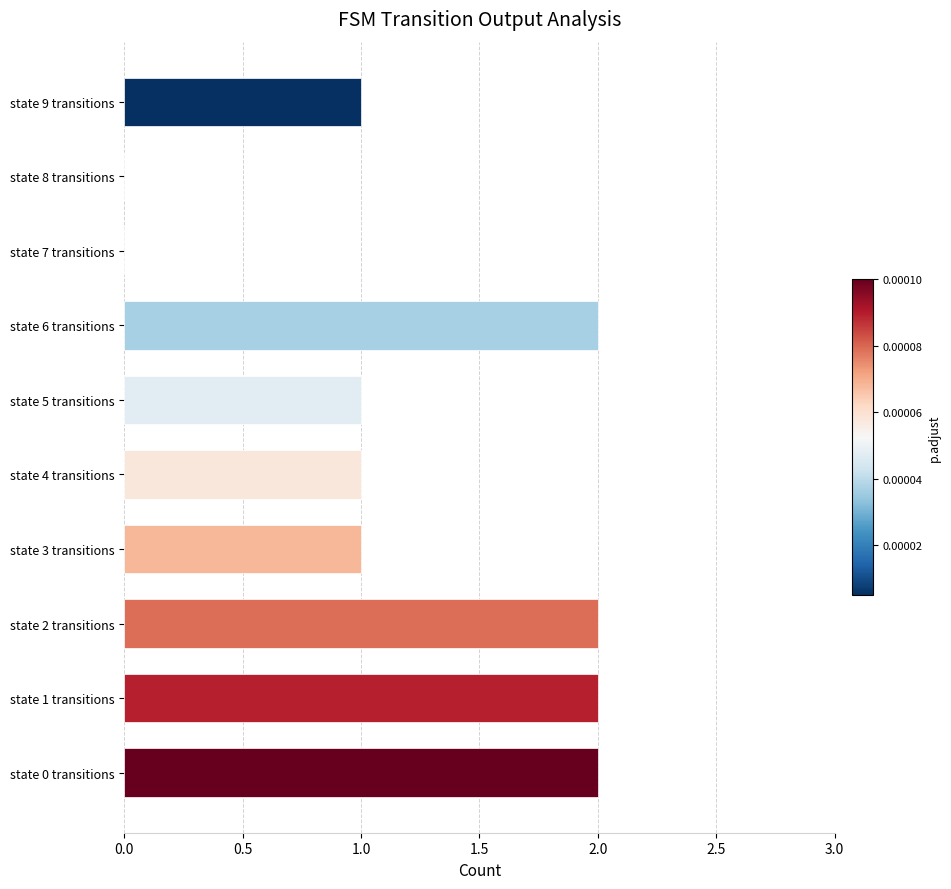

Between state 4 transitions and state 1 transitions, which is larger?

state 1 transitions